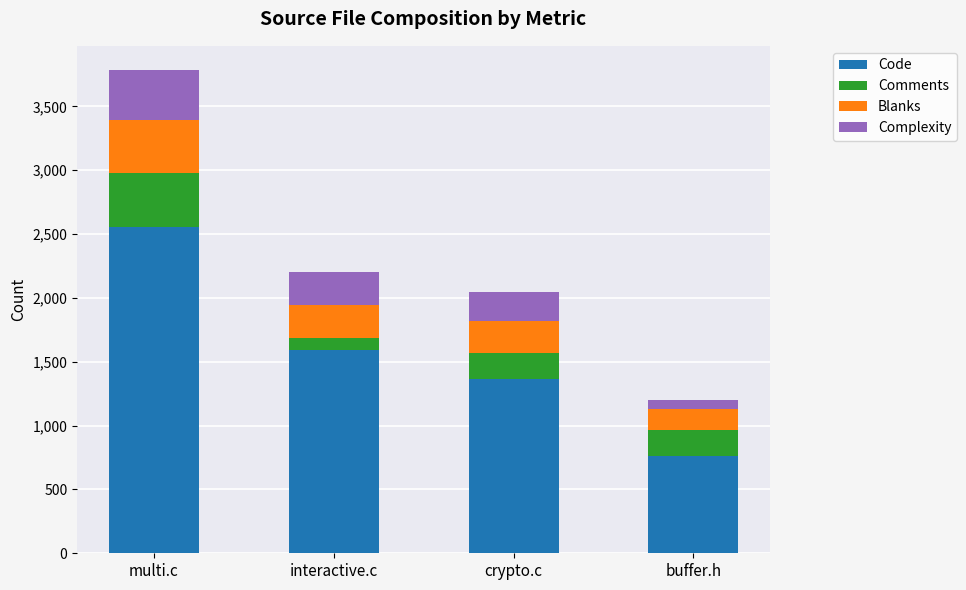

What is the minimum value for Code?

762